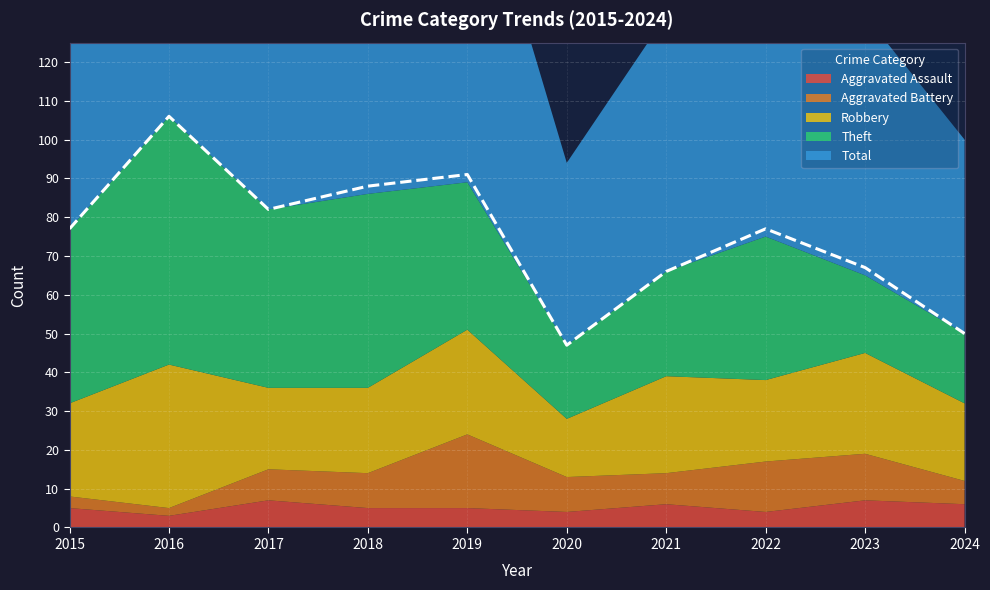

The value of Aggravated Battery at 2015 is 2. True or false?

False